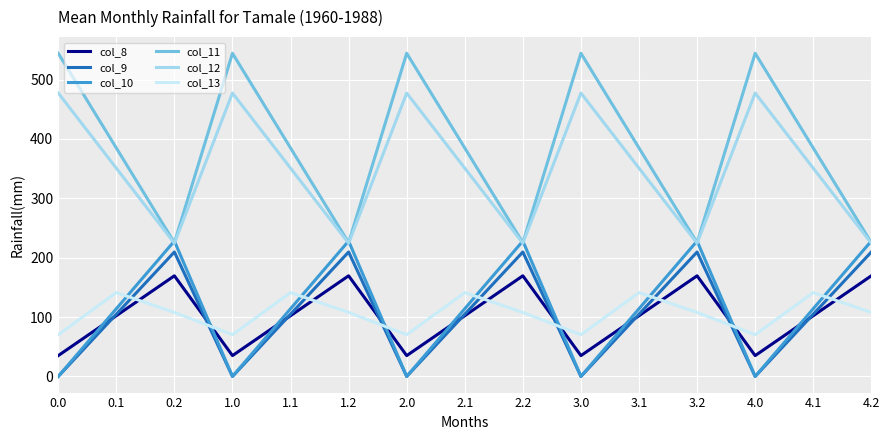

How many series are shown in this chart?

6